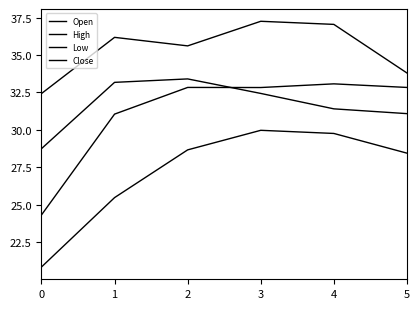

How many lines are shown in the chart?

4